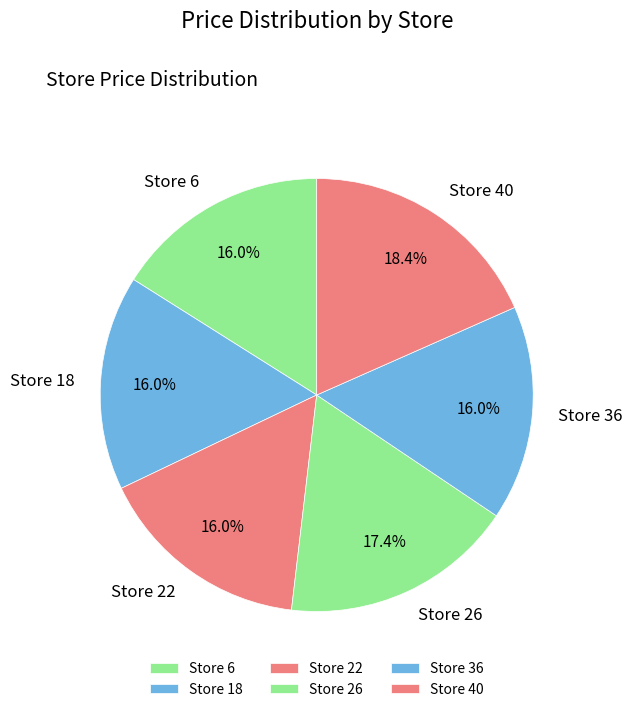

Which category has the biggest portion of the pie?

Store 40